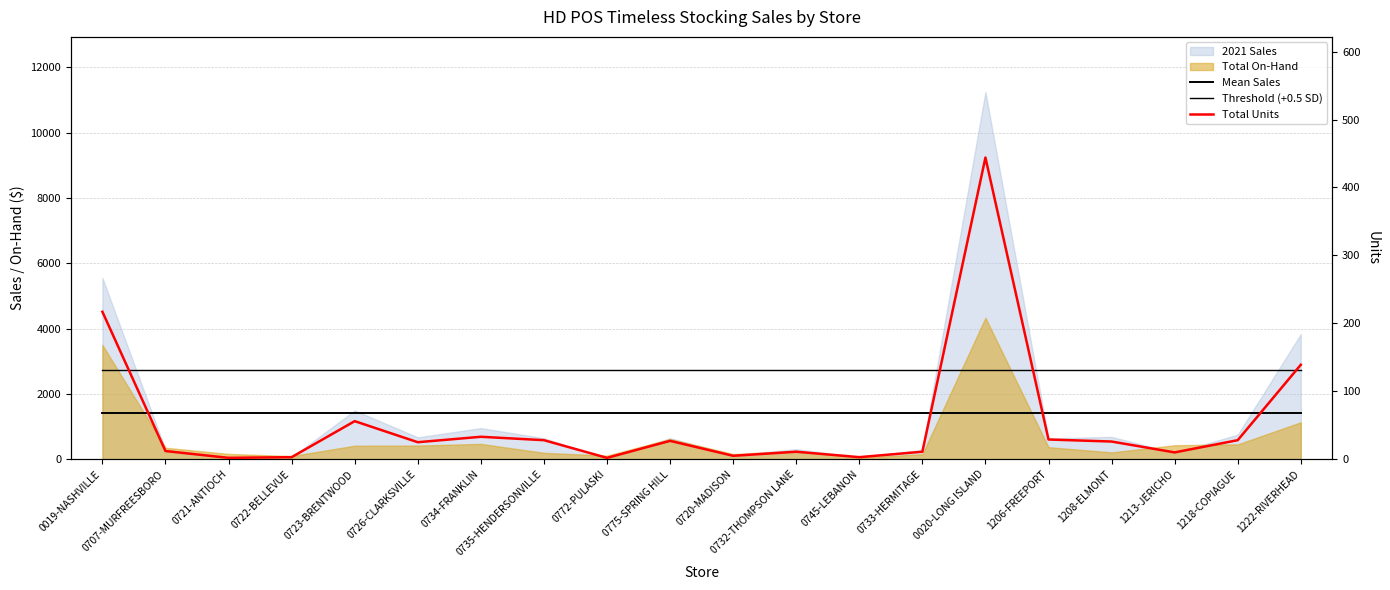

Reading left to right, transcribe all the data shown in this chart.

Mean Sales: 0019-NASHVILLE=1424.0	0707-MURFREESBORO=1424.0	0721-ANTIOCH=1424.0	0722-BELLEVUE=1424.0	0723-BRENTWOOD=1424.0	0726-CLARKSVILLE=1424.0	0734-FRANKLIN=1424.0	0735-HENDERSONVILLE=1424.0	0772-PULASKI=1424.0	0775-SPRING HILL=1424.0	0720-MADISON=1424.0	0732-THOMPSON LANE=1424.0	0745-LEBANON=1424.0	0733-HERMITAGE=1424.0	0020-LONG ISLAND=1424.0	1206-FREEPORT=1424.0	1208-ELMONT=1424.0	1213-JERICHO=1424.0	1218-COPIAGUE=1424.0	1222-RIVERHEAD=1424.0
Threshold (+0.5 SD): 0019-NASHVILLE=2735.5	0707-MURFREESBORO=2735.5	0721-ANTIOCH=2735.5	0722-BELLEVUE=2735.5	0723-BRENTWOOD=2735.5	0726-CLARKSVILLE=2735.5	0734-FRANKLIN=2735.5	0735-HENDERSONVILLE=2735.5	0772-PULASKI=2735.5	0775-SPRING HILL=2735.5	0720-MADISON=2735.5	0732-THOMPSON LANE=2735.5	0745-LEBANON=2735.5	0733-HERMITAGE=2735.5	0020-LONG ISLAND=2735.5	1206-FREEPORT=2735.5	1208-ELMONT=2735.5	1213-JERICHO=2735.5	1218-COPIAGUE=2735.5	1222-RIVERHEAD=2735.5
Total Units: 0019-NASHVILLE=217.0	0707-MURFREESBORO=12.0	0721-ANTIOCH=2.0	0722-BELLEVUE=3.0	0723-BRENTWOOD=56.0	0726-CLARKSVILLE=25.0	0734-FRANKLIN=33.0	0735-HENDERSONVILLE=28.0	0772-PULASKI=2.0	0775-SPRING HILL=27.0	0720-MADISON=5.0	0732-THOMPSON LANE=11.0	0745-LEBANON=3.0	0733-HERMITAGE=11.0	0020-LONG ISLAND=444.0	1206-FREEPORT=29.0	1208-ELMONT=26.0	1213-JERICHO=10.0	1218-COPIAGUE=28.0	1222-RIVERHEAD=139.0